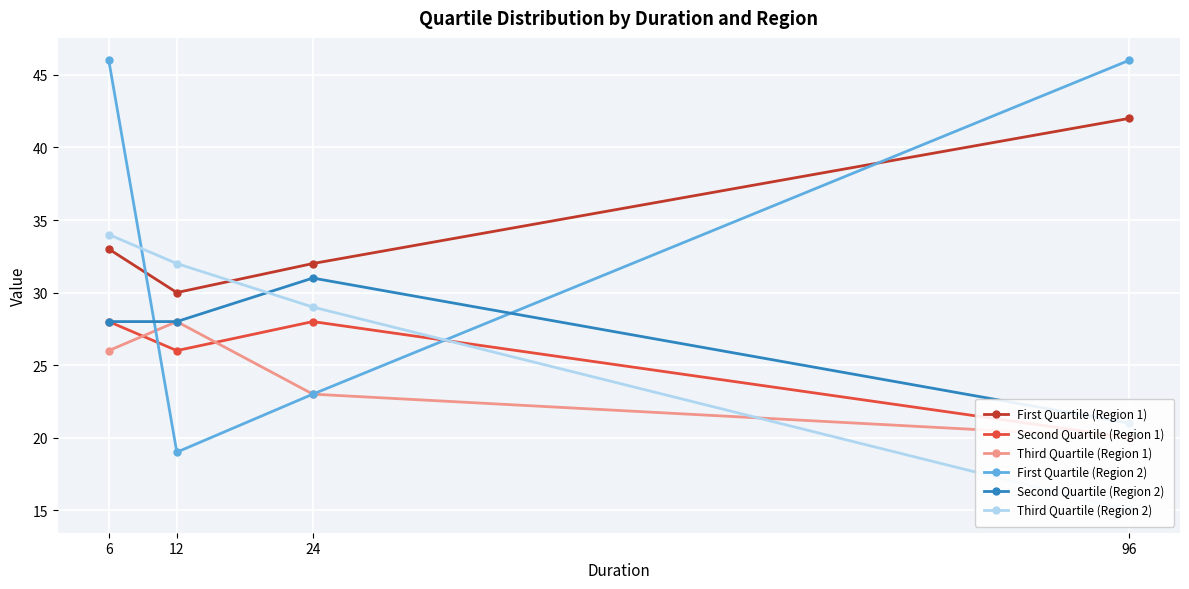

What is the sum of all First Quartile (Region 1) values?

137